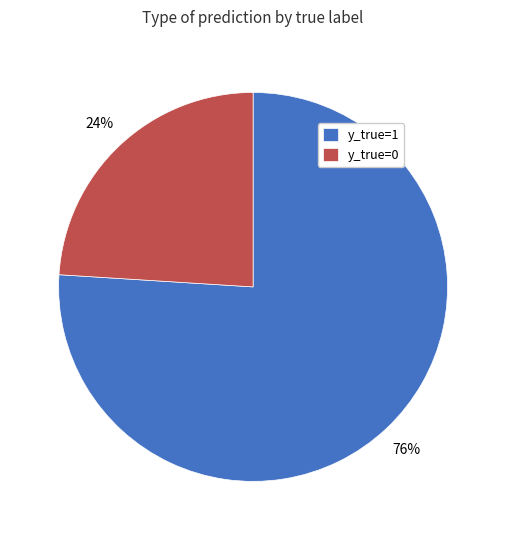

What is the smallest slice in the pie chart?

y_true=0